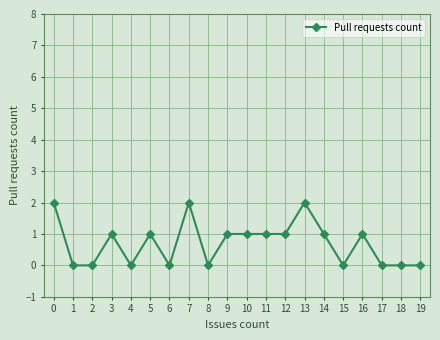

At which category does the data reach its first local peak?

3